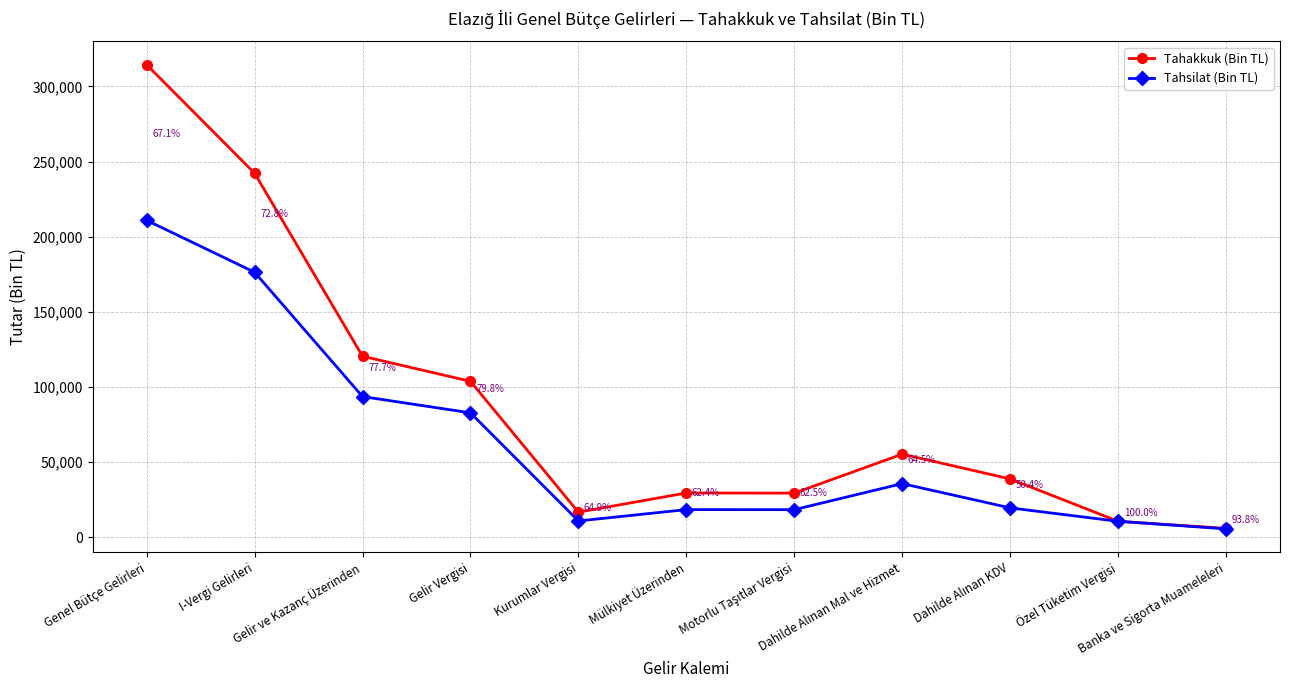

How many lines are shown in the chart?

2